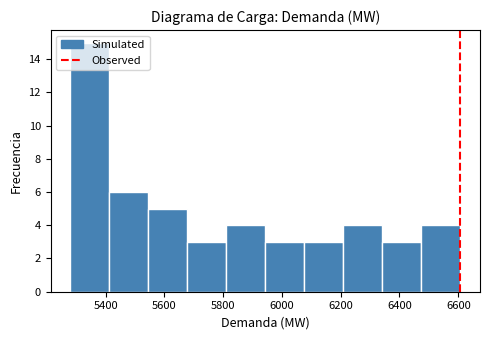

How tall is the bar that spans 5820 to 5940 on the x-axis? Neither the bar edges nor the heights are printed on the chart, so give them approximately, as read against the axes.

4